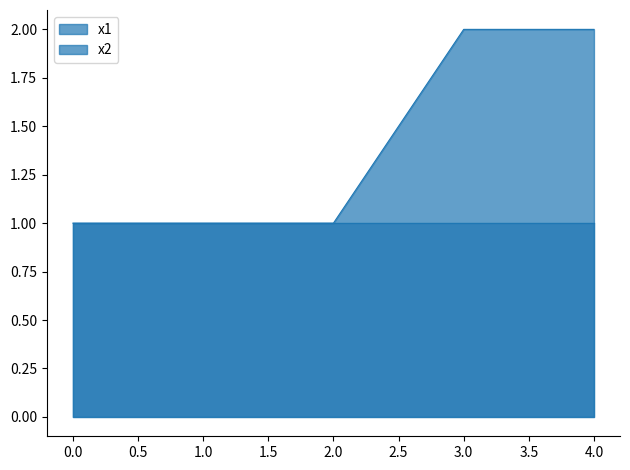

Rank the series by their maximum value, from lowest to highest.

x2, x1